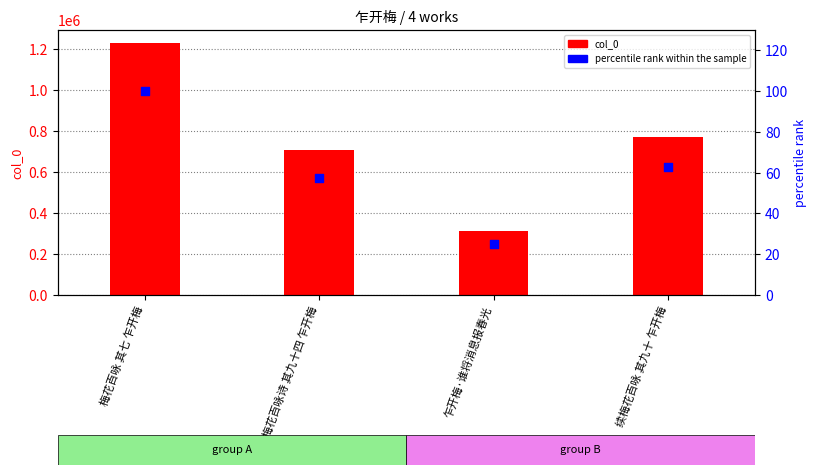

Which series has the largest total across all categories?

col_0